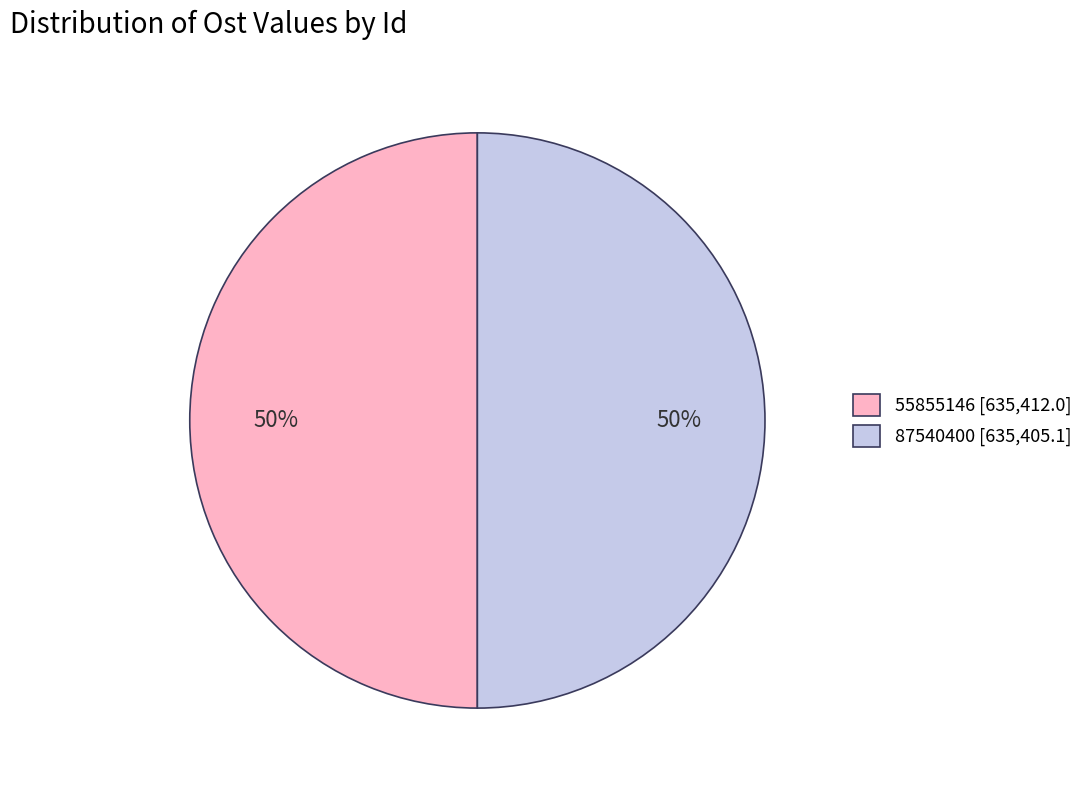

Combined, do 55855146 [635,412.0] and 87540400 [635,405.1] account for over 50%?

Yes